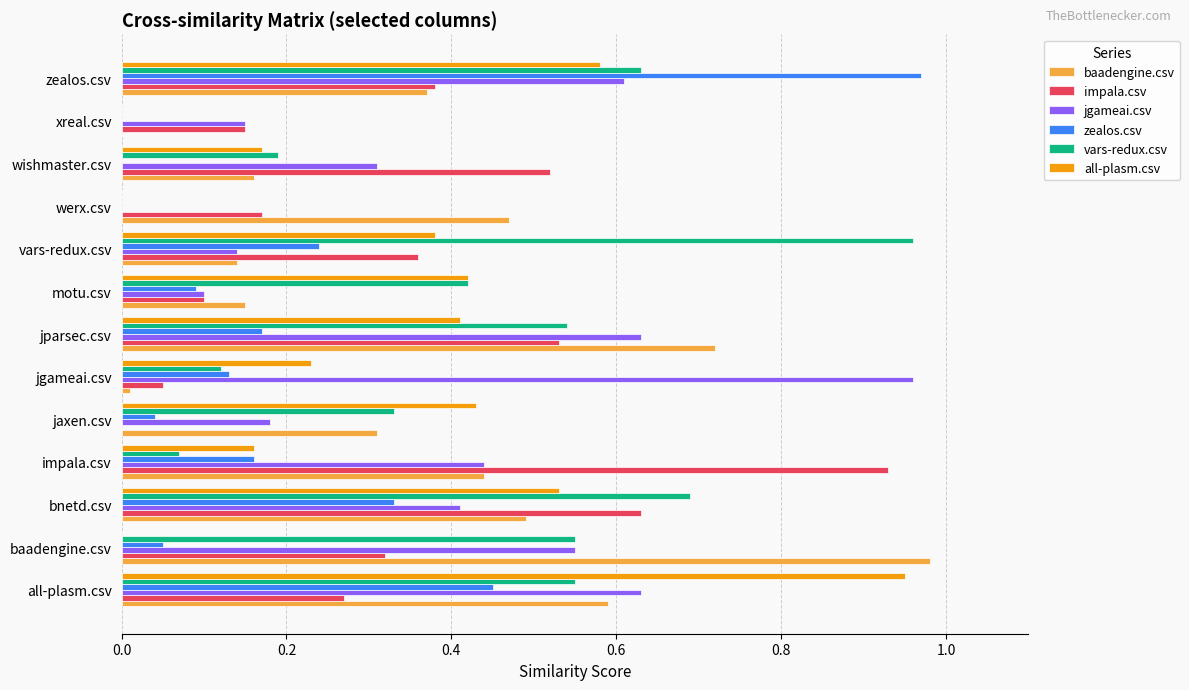

The value of vars-redux.csv at werx.csv is 0.5. True or false?

False